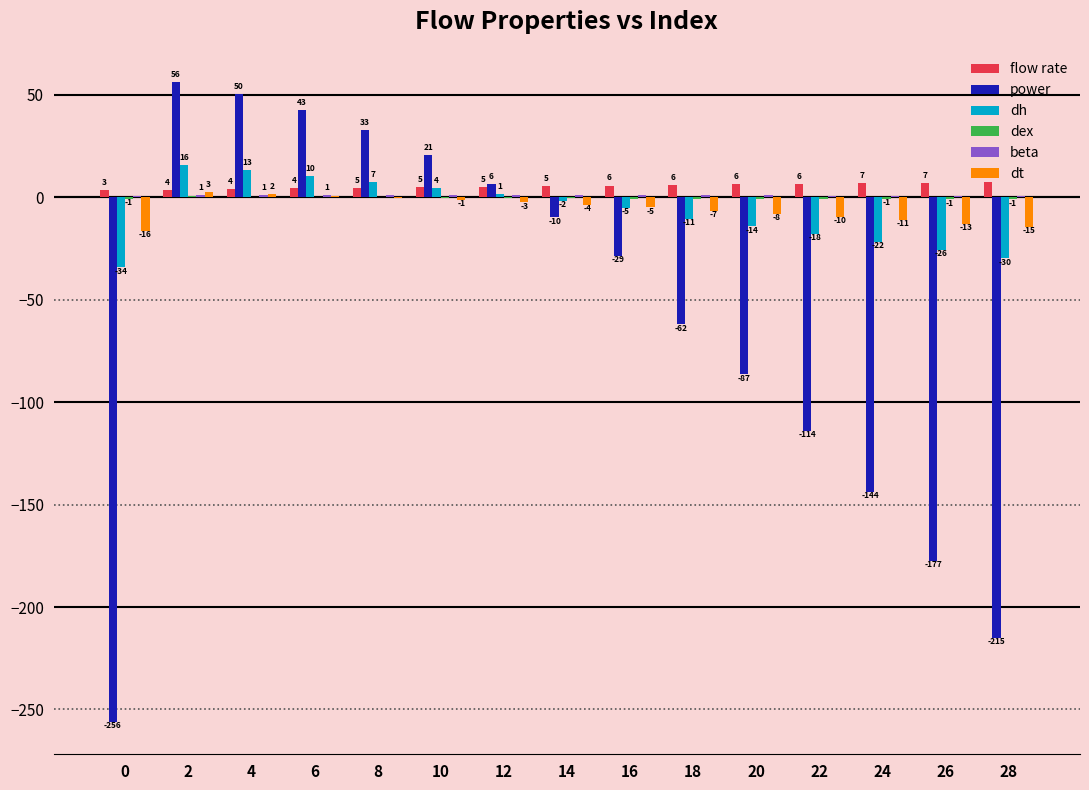

The value of power at 28 is -60.2. True or false?

False